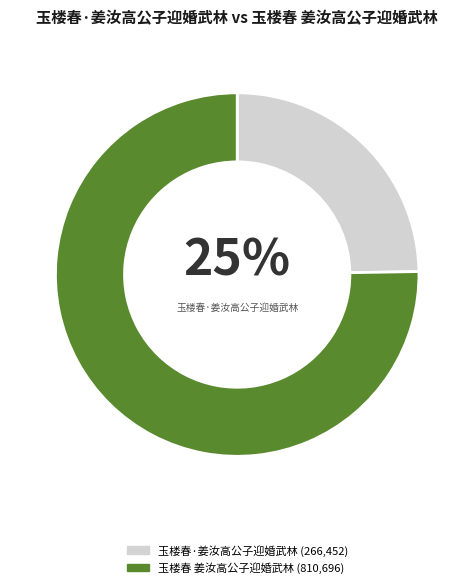

Is there any slice that represents more than half of the pie?

Yes